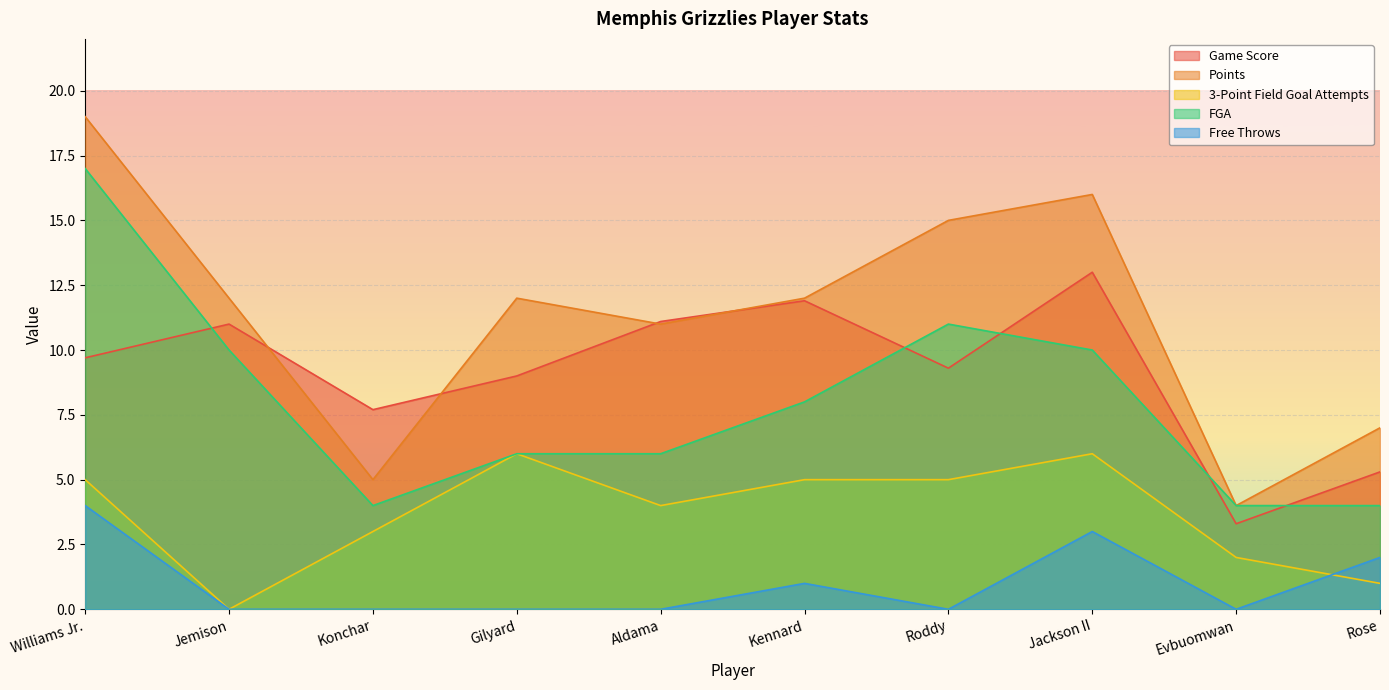

What is the label of the 1st point from the left?

Williams Jr.